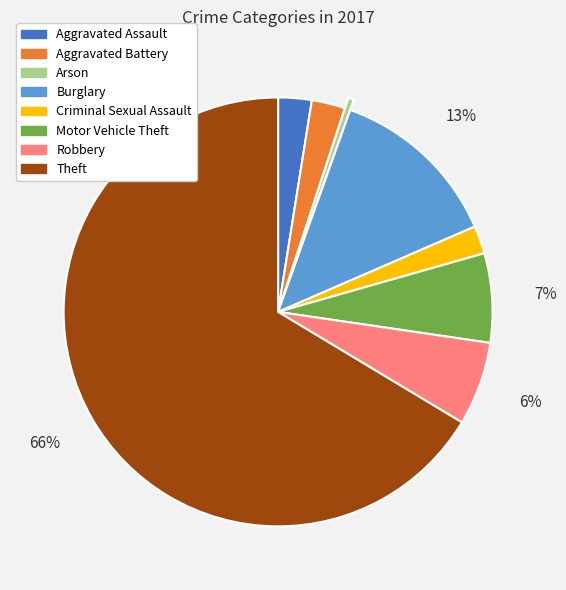

The Theft slice represents 57% of the pie. True or false?

False